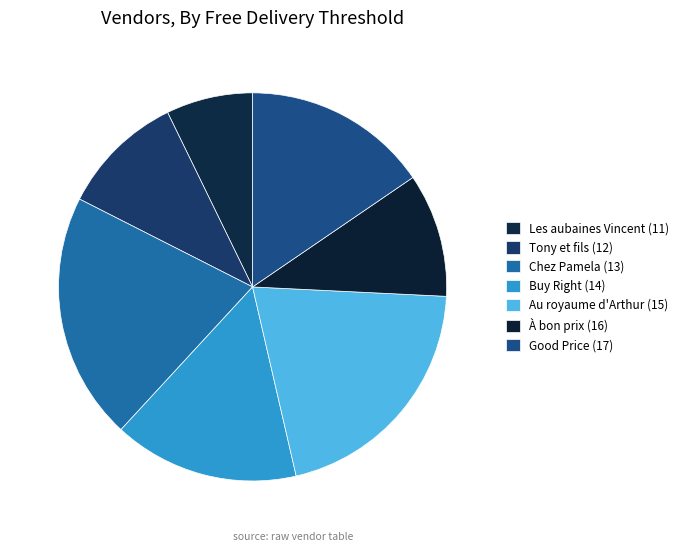

Count the number of slices in the pie.

7